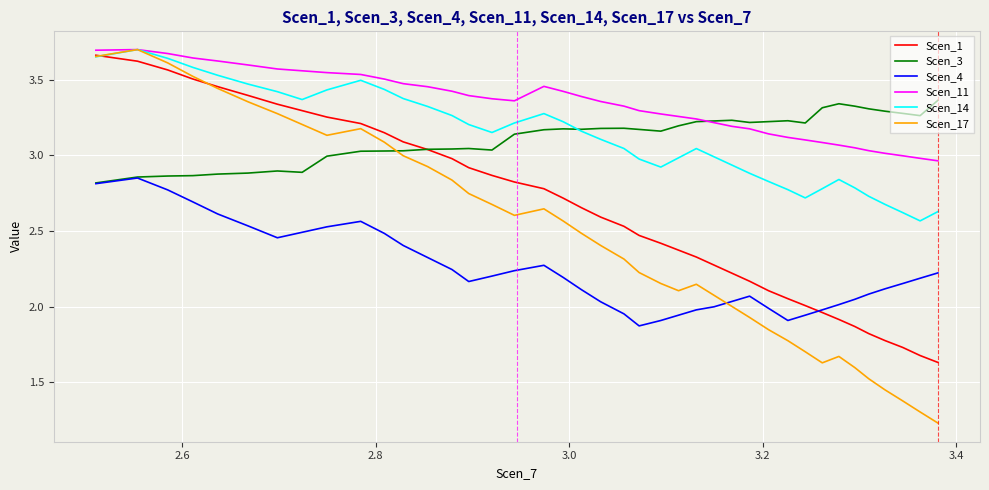

Which series has the widest spread of values?

Scen_17